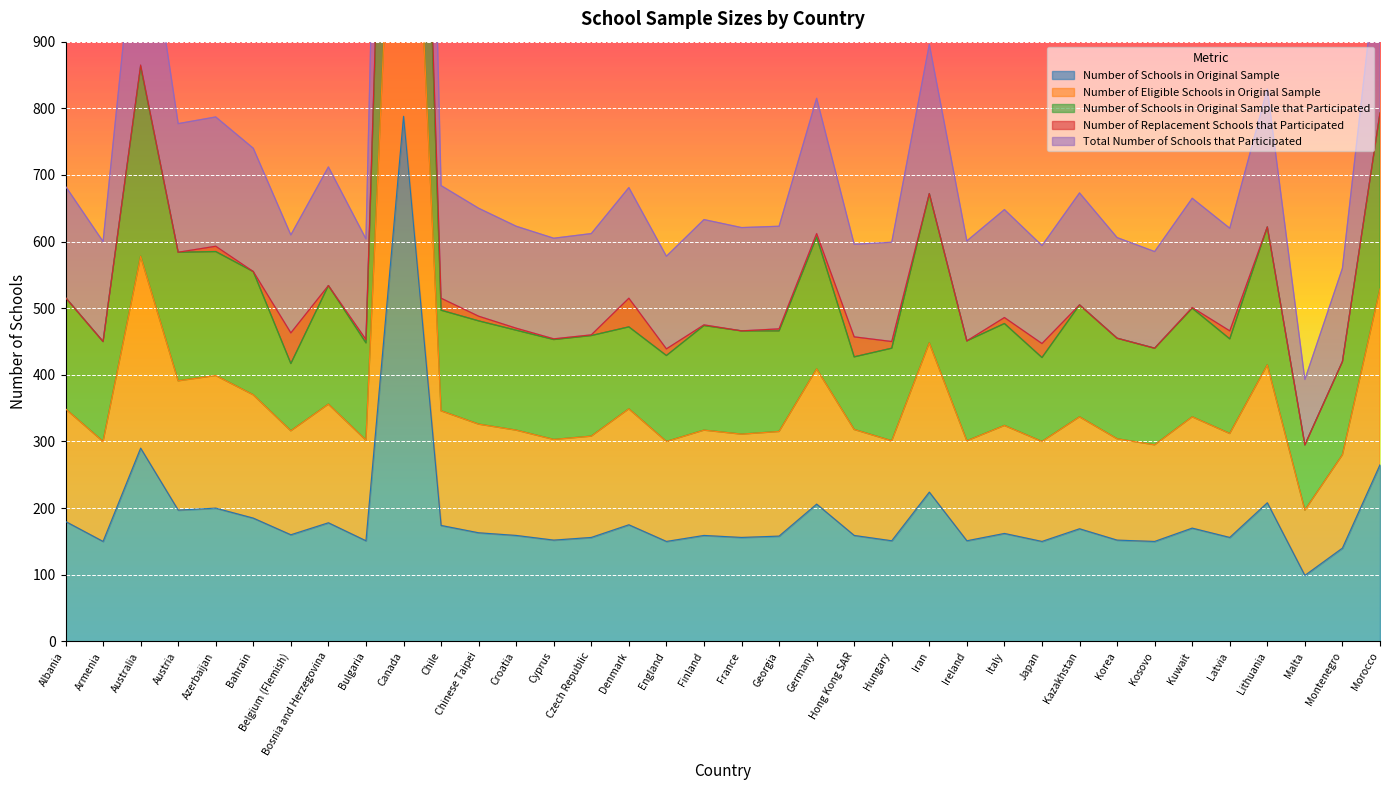

At which category does Number of Schools in Original Sample reach its first local peak?

Australia